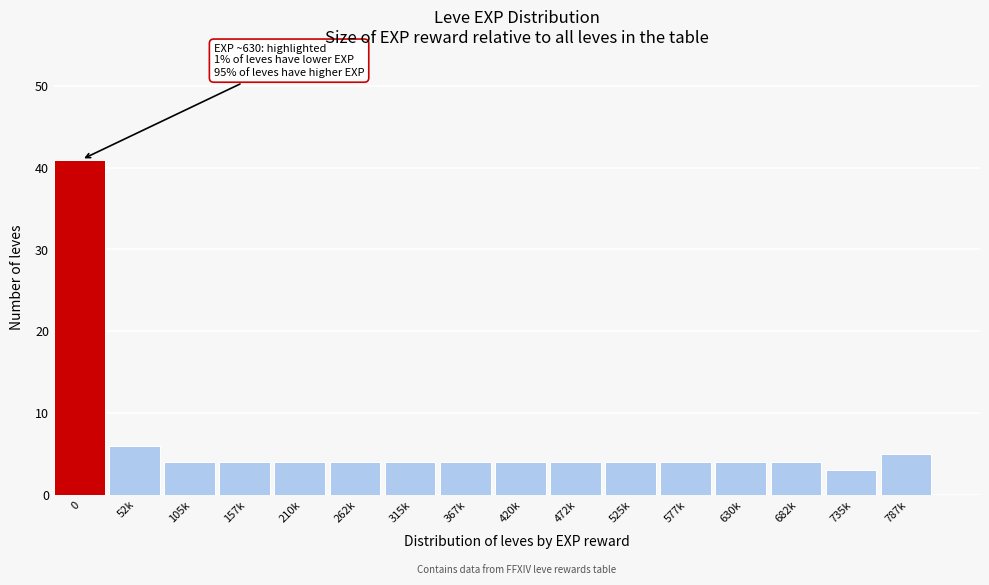

Reading left to right, list all the values displayed in this chart.

41	6	4	4	4	4	4	4	4	4	4	4	4	4	3	5